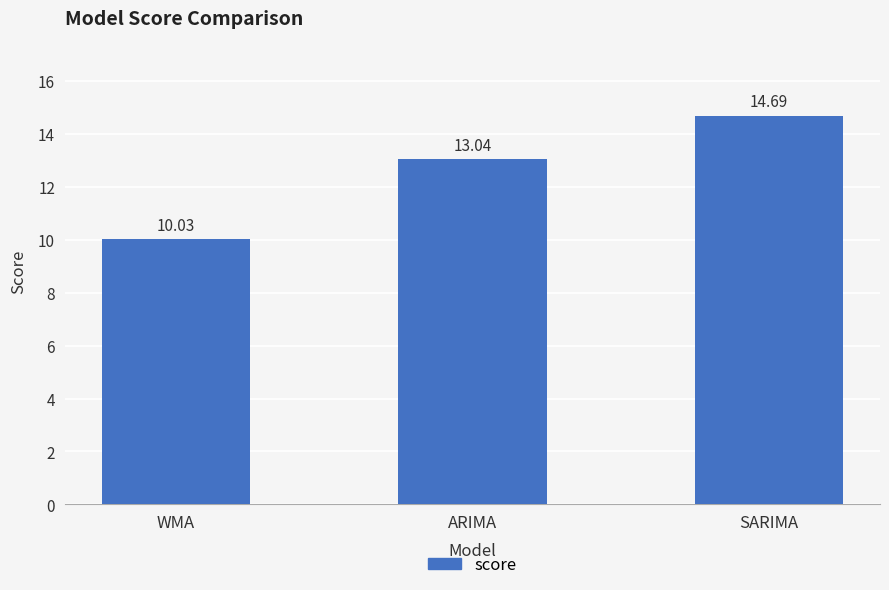

Count the number of data series in this chart.

1